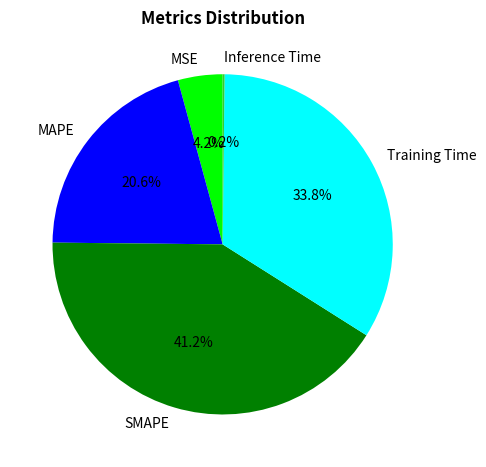

Which category has the biggest portion of the pie?

SMAPE